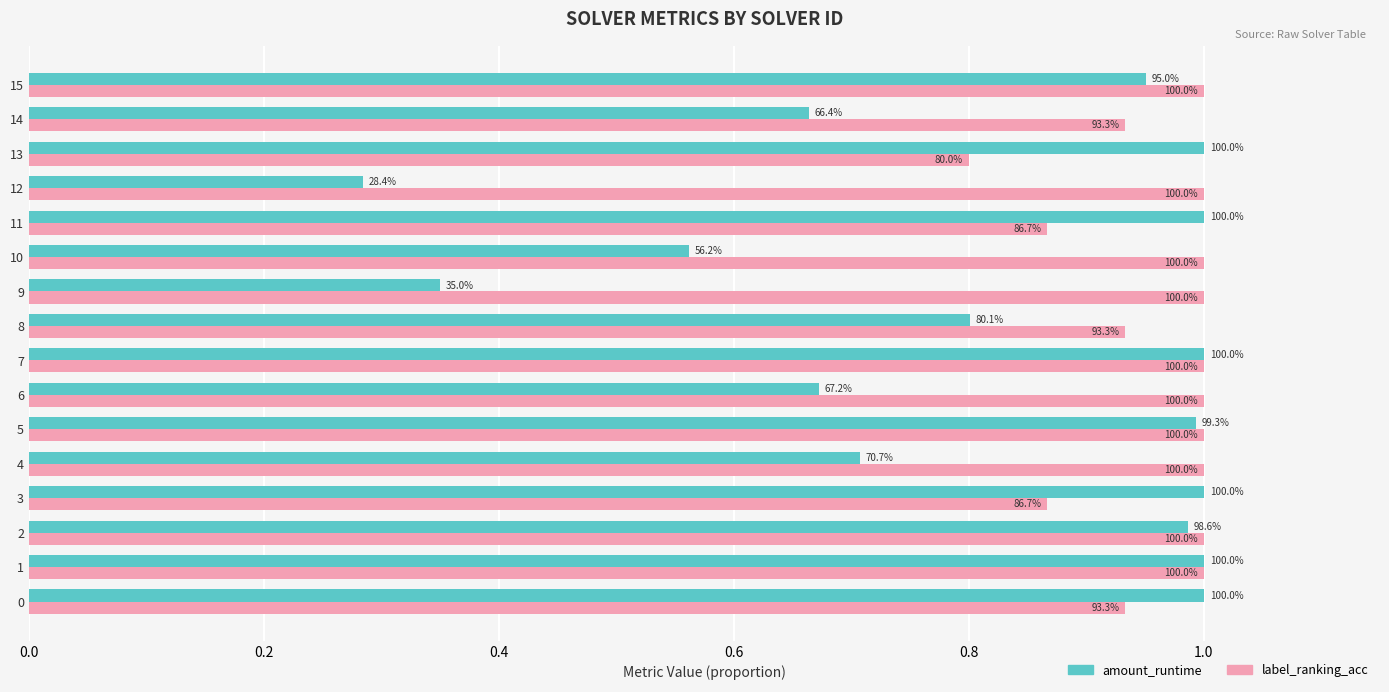

What are all the series names shown in the legend?

amount_runtime, label_ranking_acc